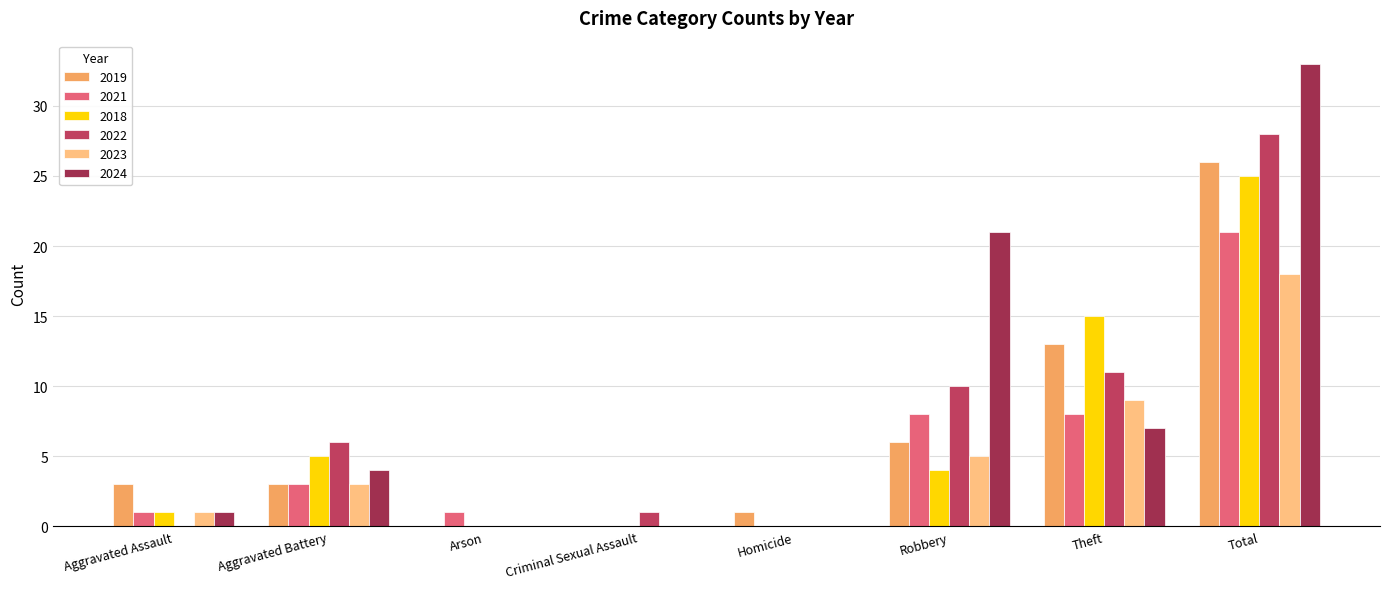

Where does the 2018 series first go above 4?

Aggravated Battery